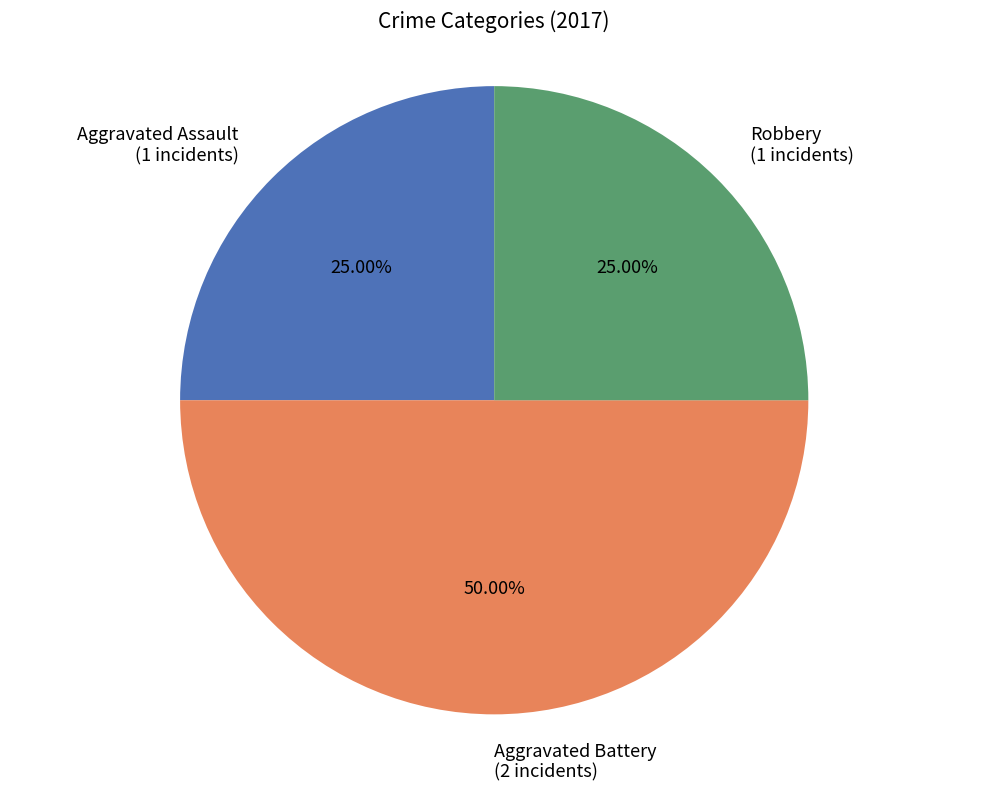

Combined, do Aggravated Battery and Aggravated Assault account for over 50%?

Yes